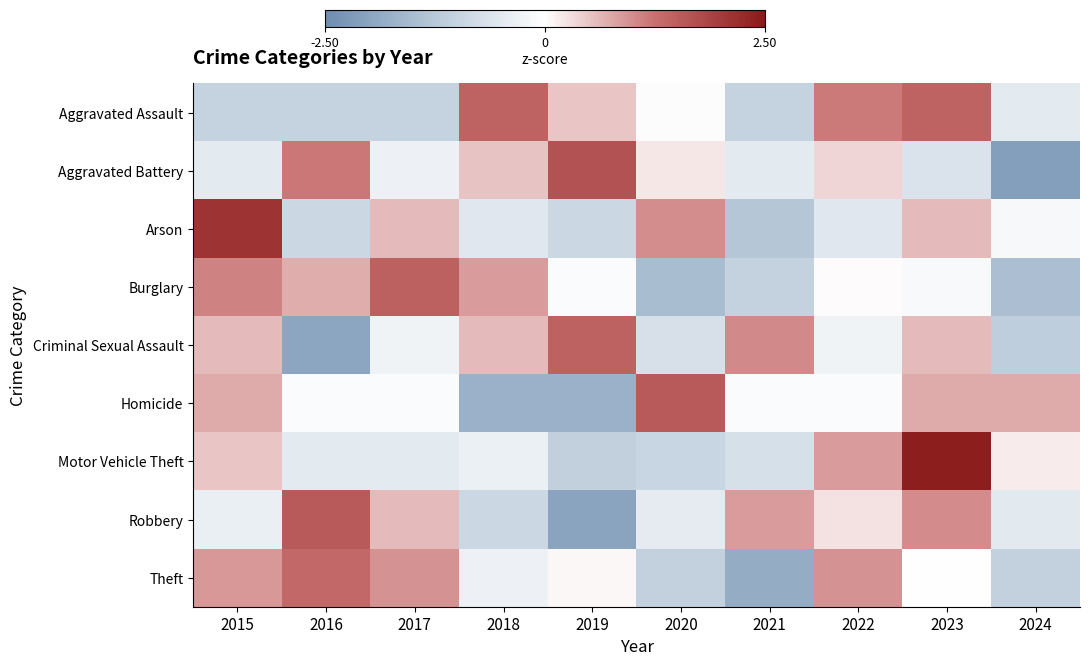

At which category is the sum across all series the highest?

2023